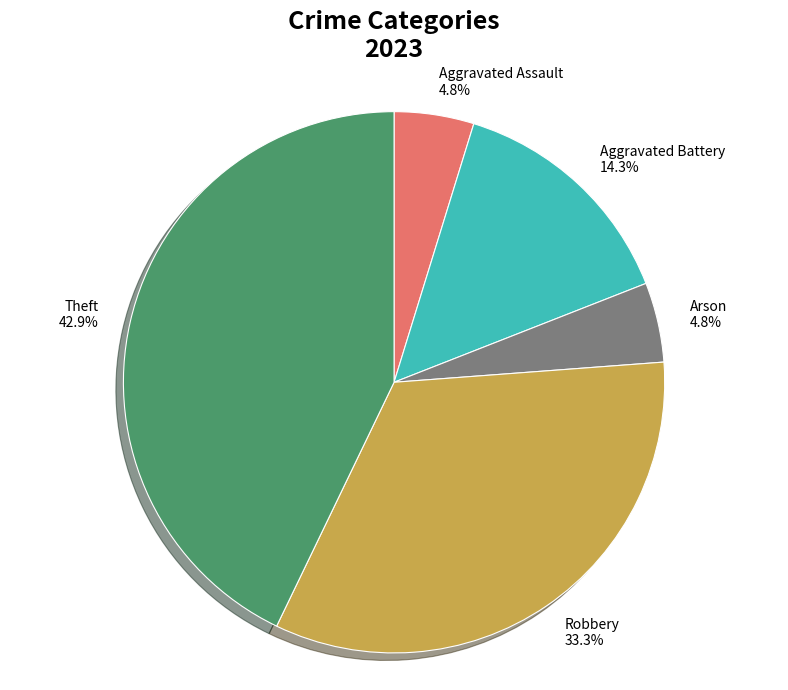

Which category has the biggest portion of the pie?

Theft